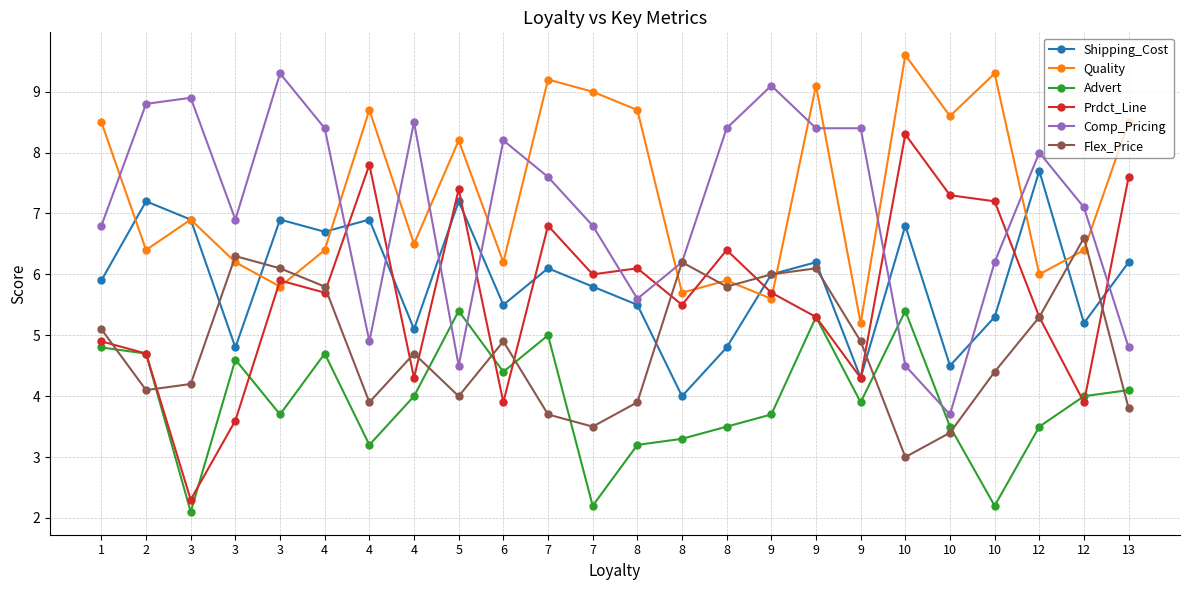

At how many categories does at least one series exceed 5?

24